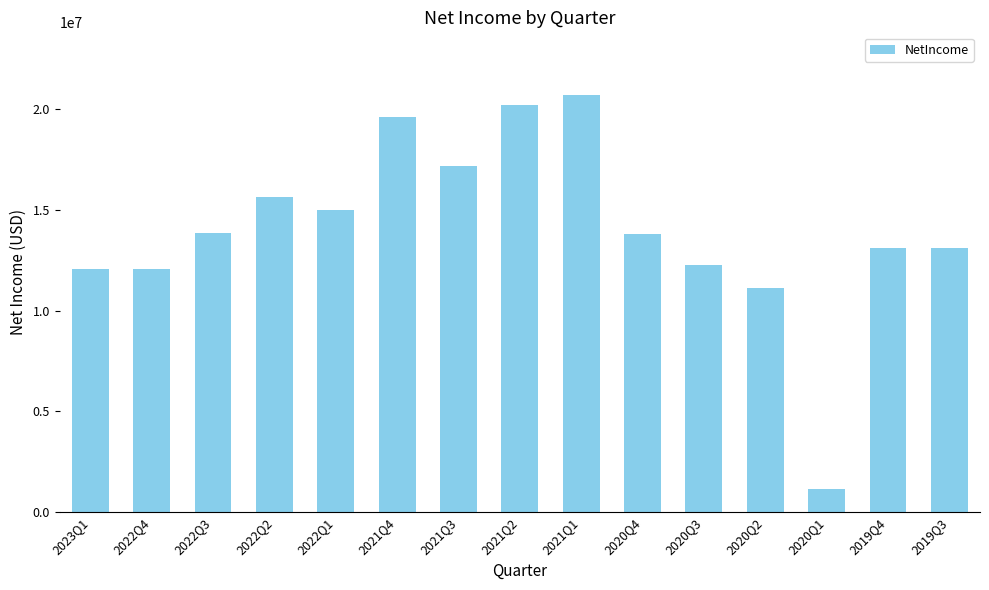

What is the greatest value displayed?

20710000